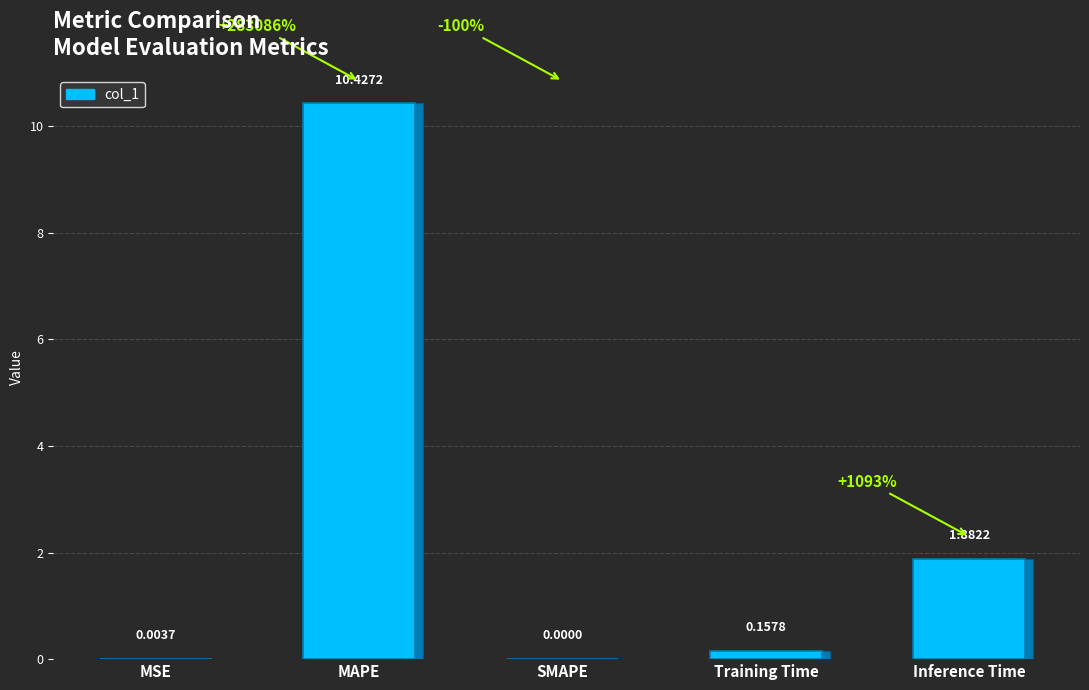

List the labels in order of value, largest first.

MAPE, Inference Time, Training Time, MSE, SMAPE